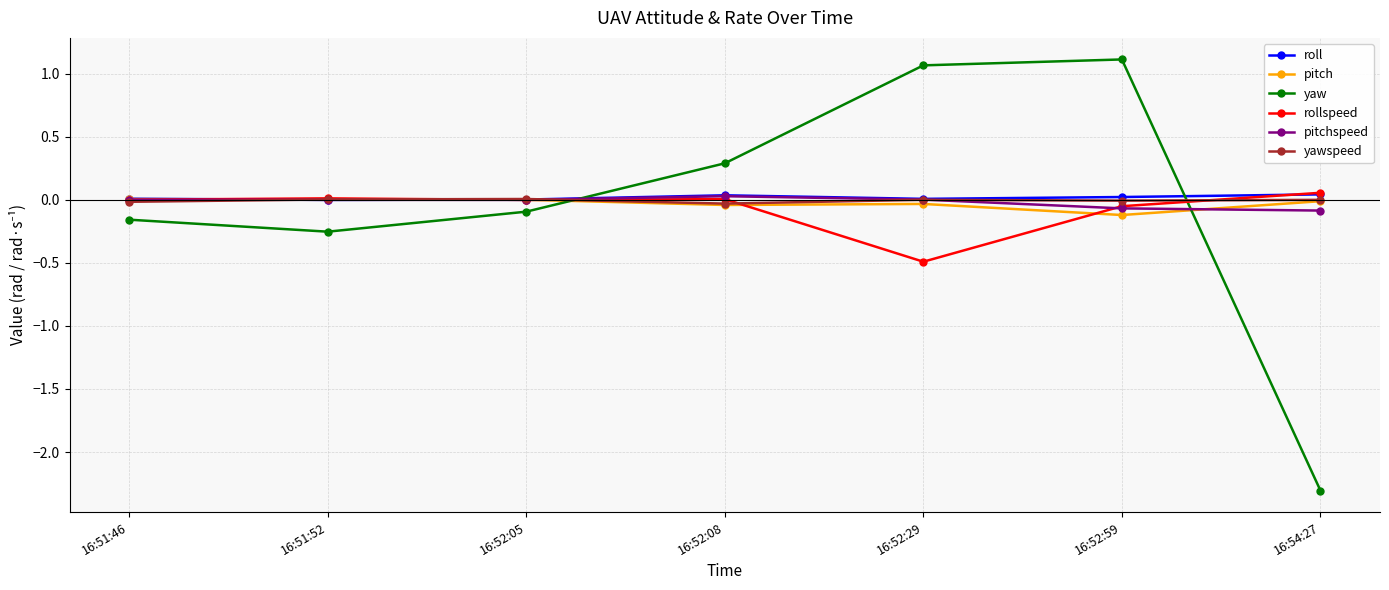

Is it true that yaw equals 1.1 at 16:52:29?

True